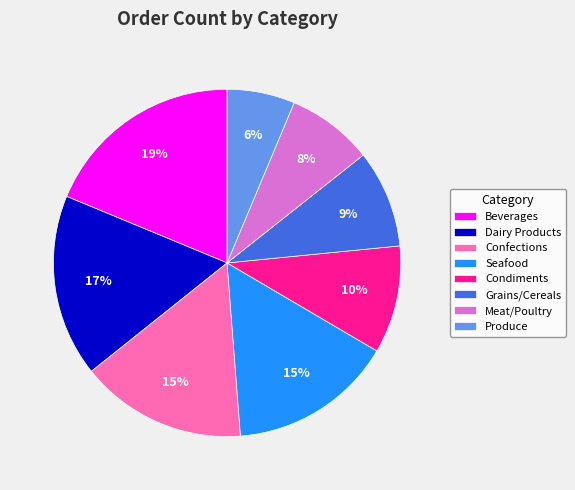

Which slice is the smallest?

Produce